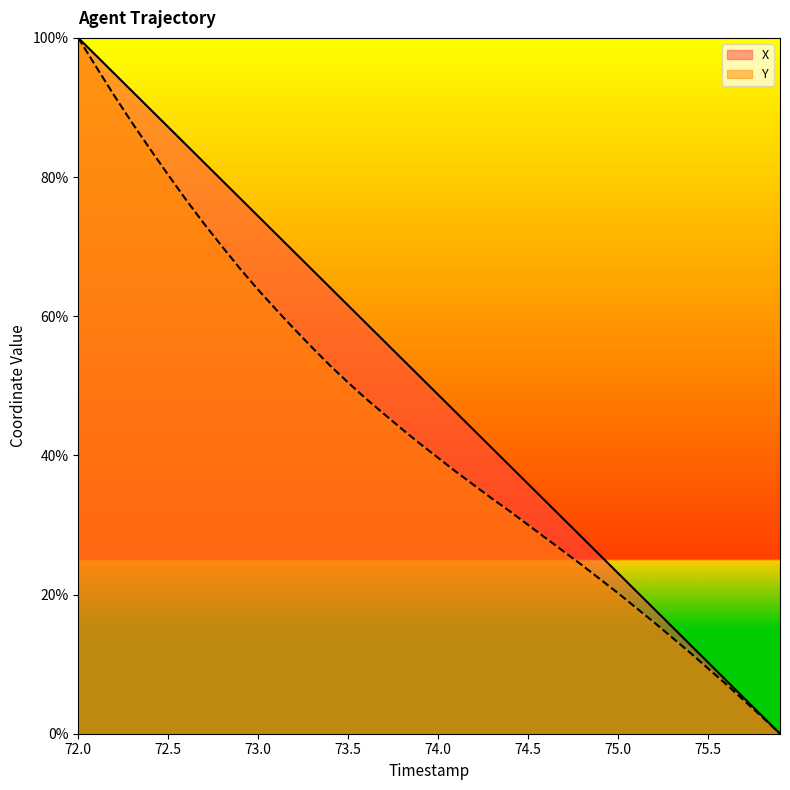

True or false: X and Y intersect in this chart.

False